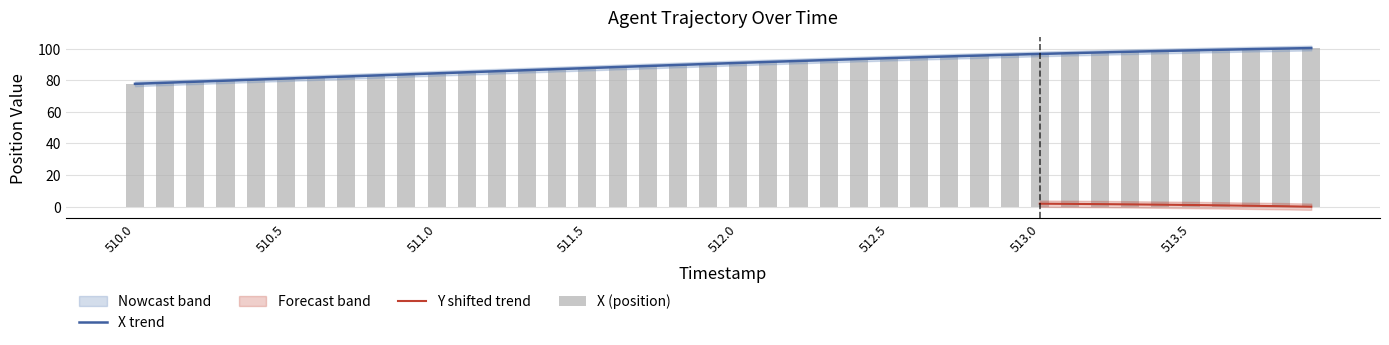

What is the maximum value shown in the chart?

100.4